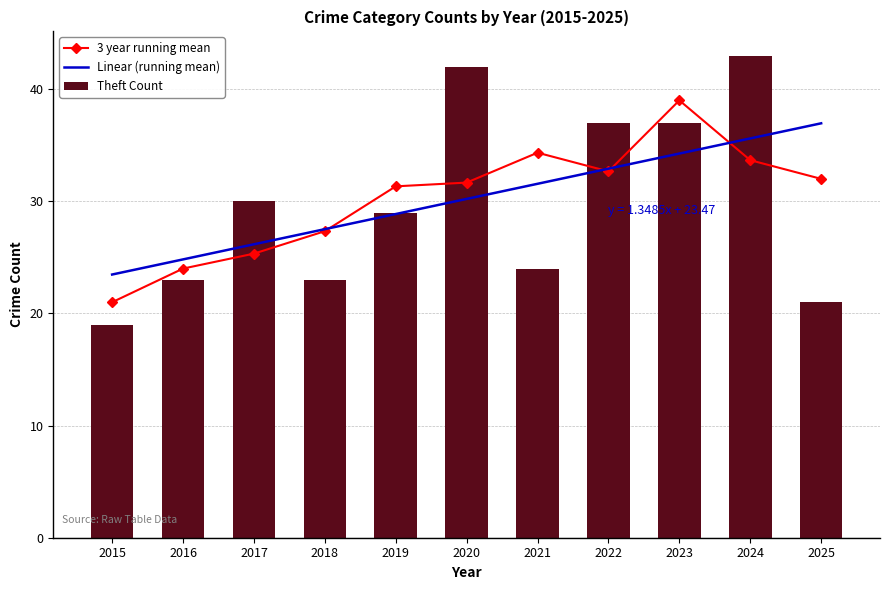

What is the spread (max minus min) of values at 2015?

4.5